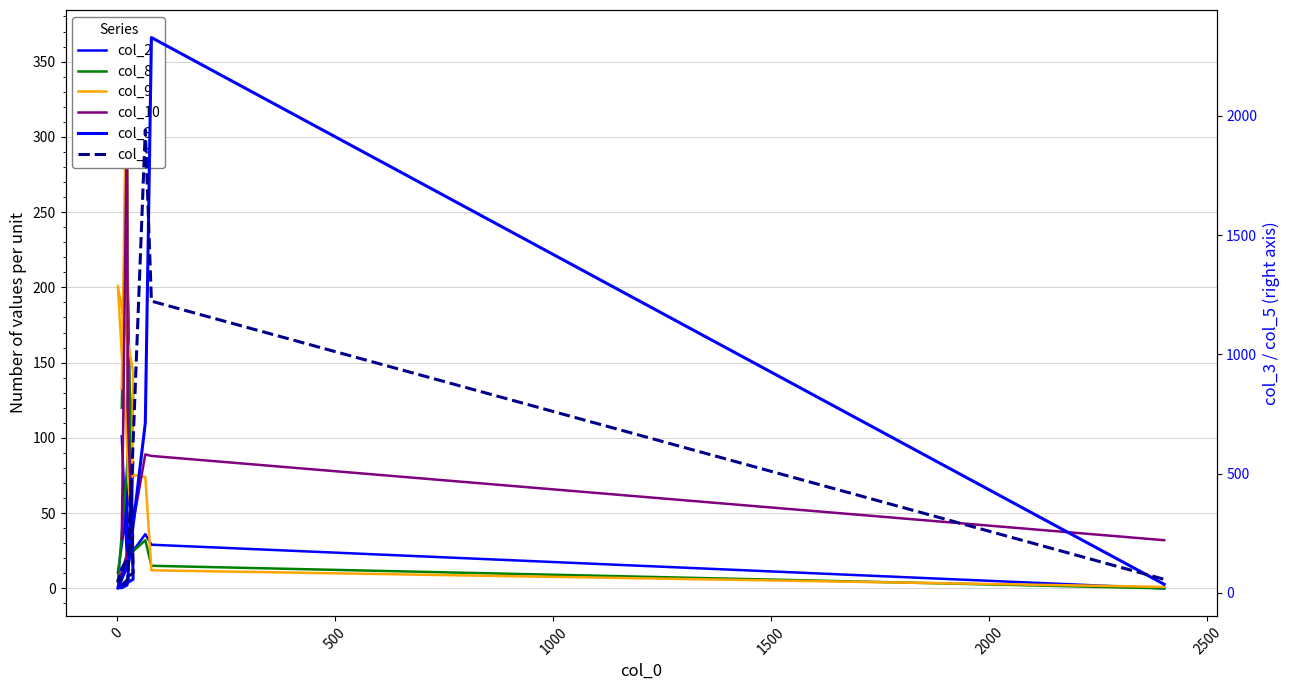

Reading left to right, transcribe all the data shown in this chart.

col_2: 101	18	194	49	84	10	21	36	29	0
col_8: 120	289	200	69	130	4	22	32	15	0
col_9: 133	366	75	46	144	201	76	74	12	1
col_10: 33	317	113	51	34	1	27	89	88	32
col_3: 22	33	50	478	57	19	128	713	2328	36
col_5: 33	53	60	468	81	50	164	1941	1223	57